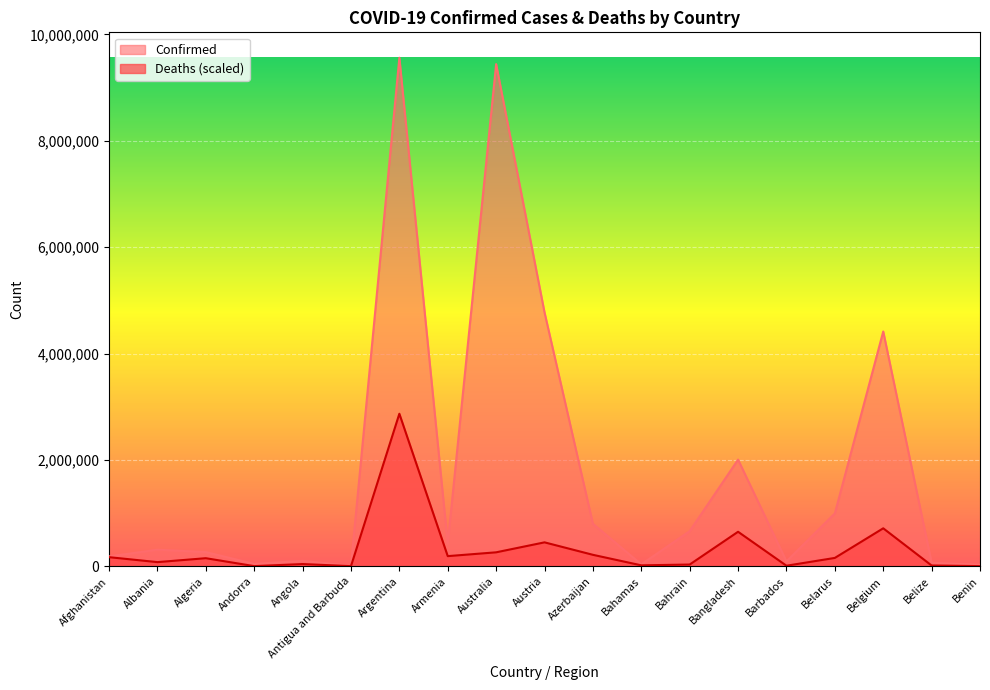

True or false: Confirmed and Deaths intersect in this chart.

False